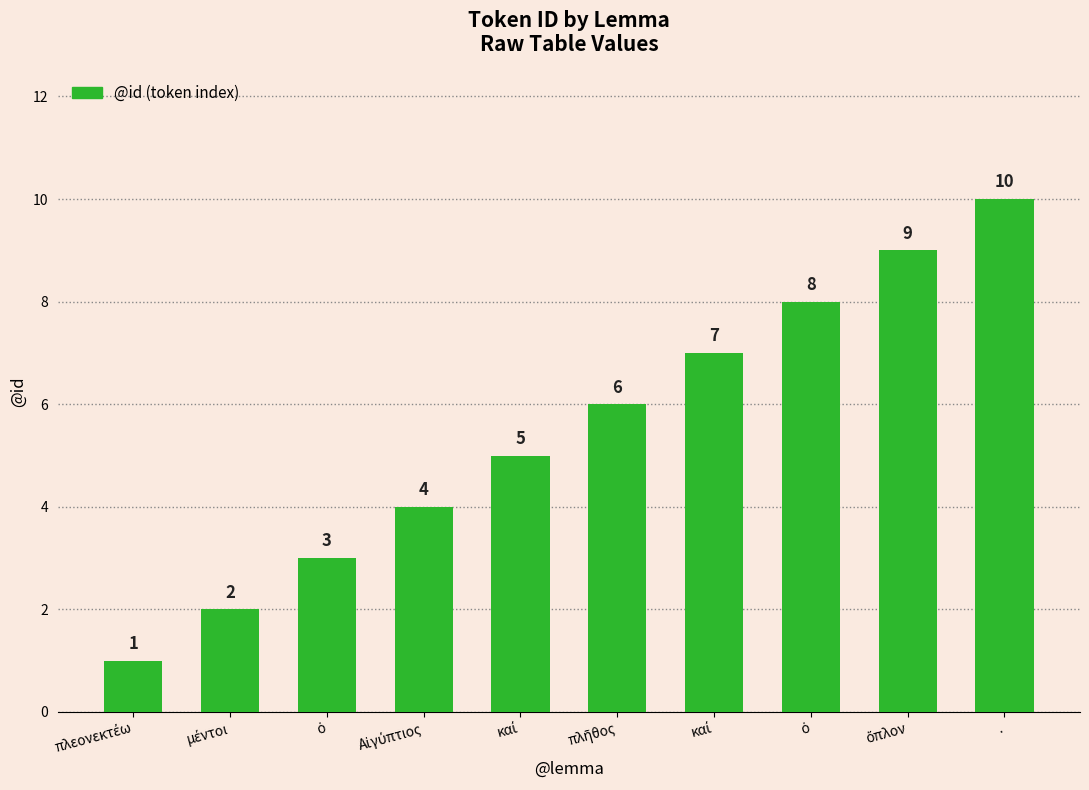

What is the sum of the values at καί and Αἰγύπτιος?

9